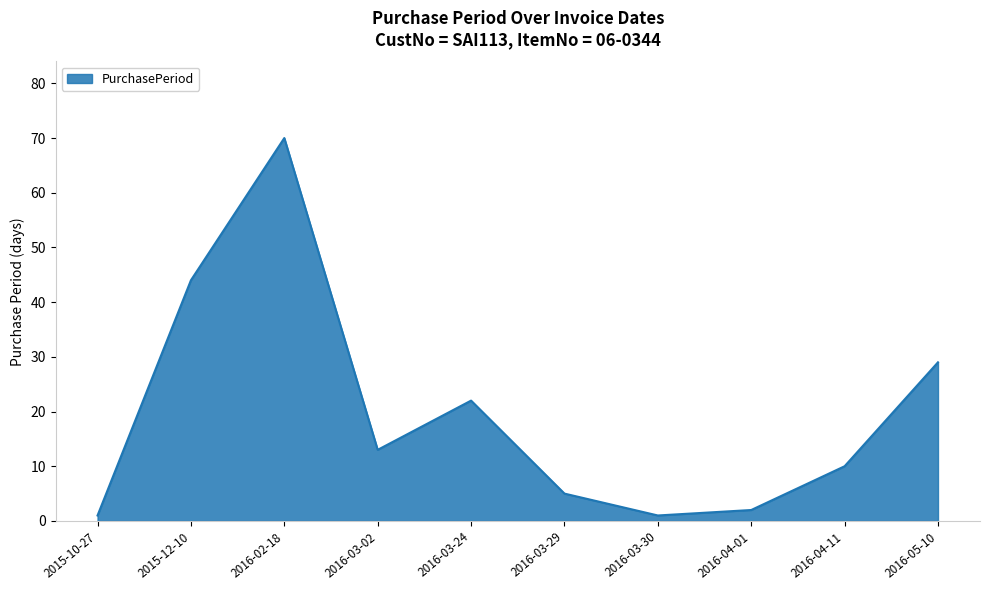

Reading left to right, extract all data points from this chart.

1	44	70	13	22	5	1	2	10	29